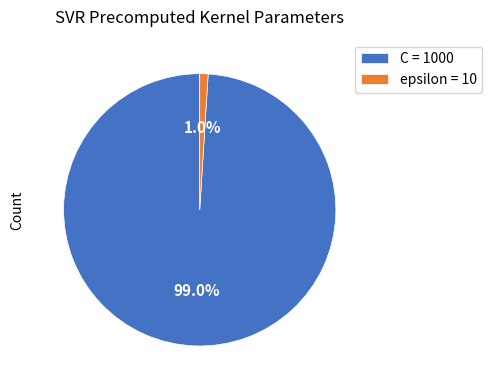

Is it true that C is 89% of the pie?

False